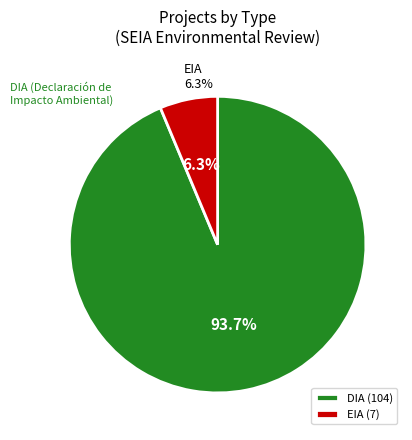

Is the sum of DIA and EIA greater than half?

Yes